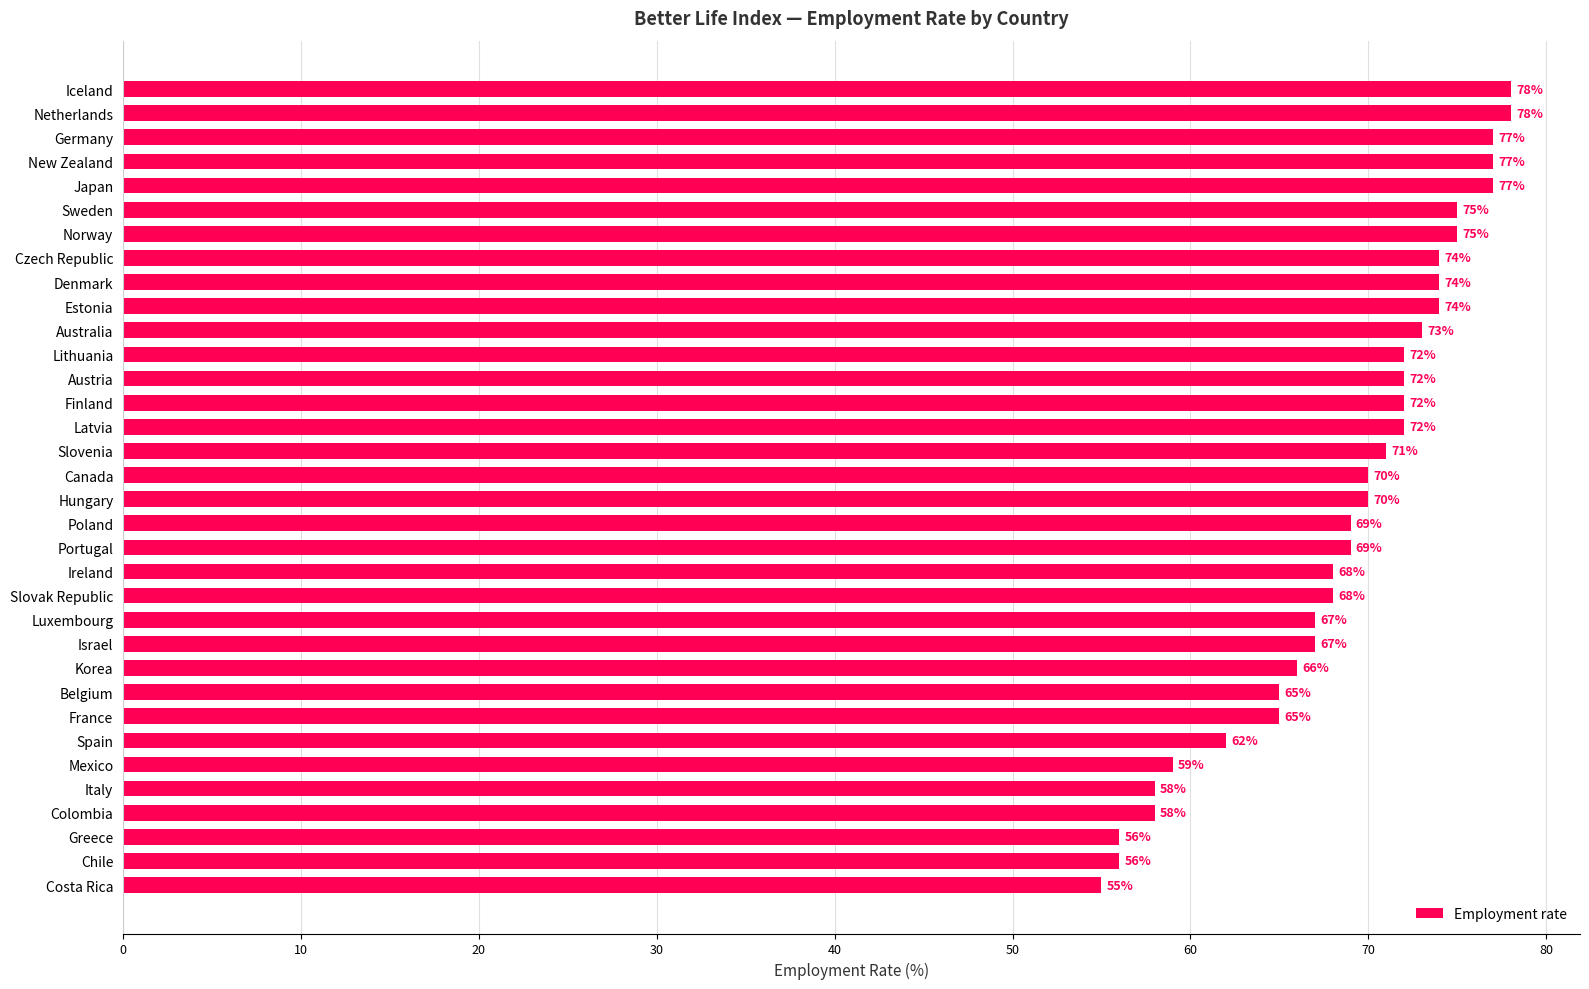

What is the smallest value displayed?

55